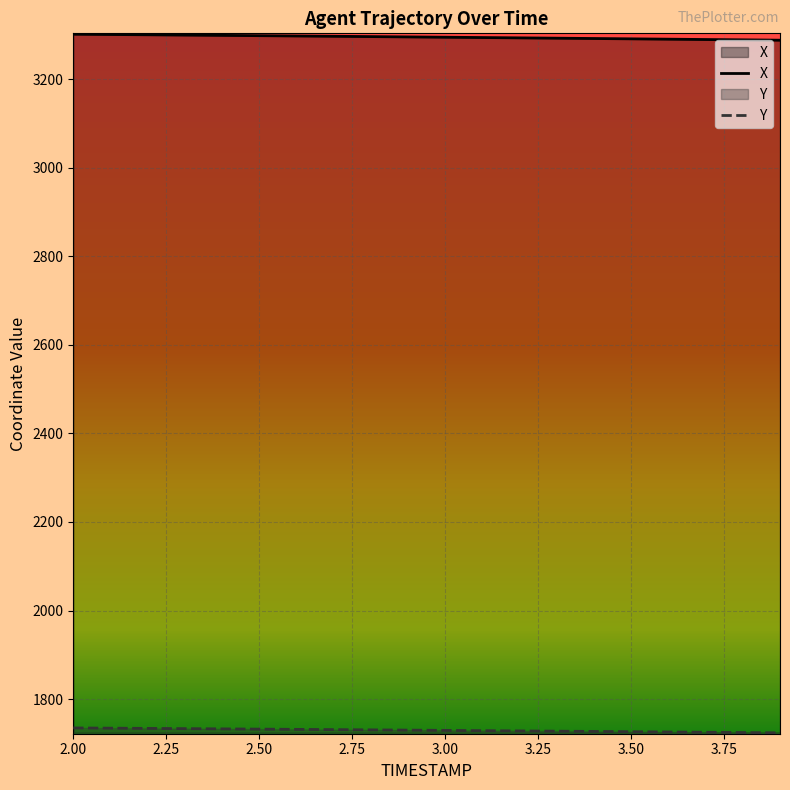

What is the minimum value shown in the chart?

1723.8